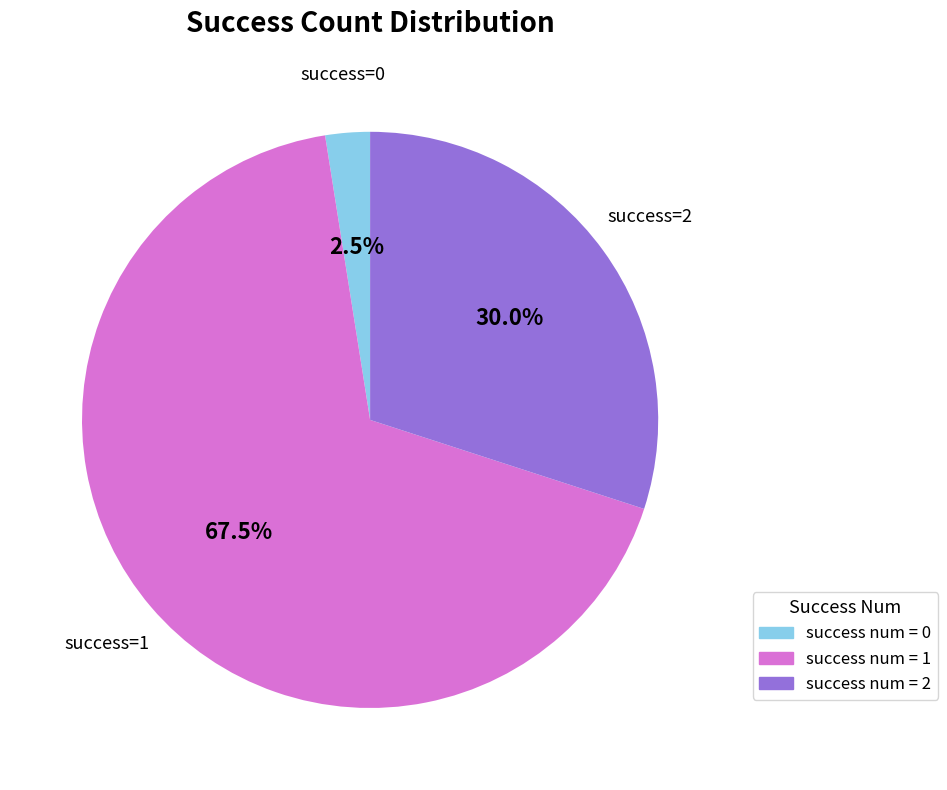

Which slice represents more than half of the pie?

success num = 1